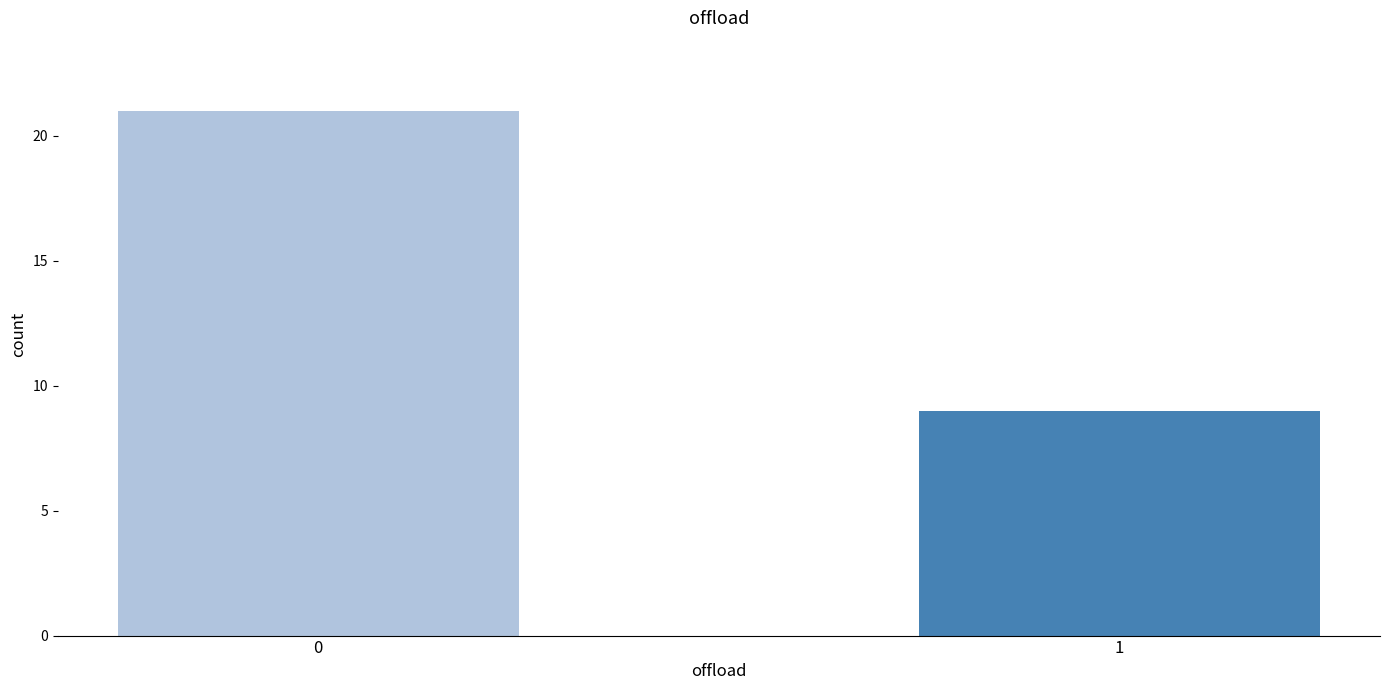

What is the smallest value displayed?

9